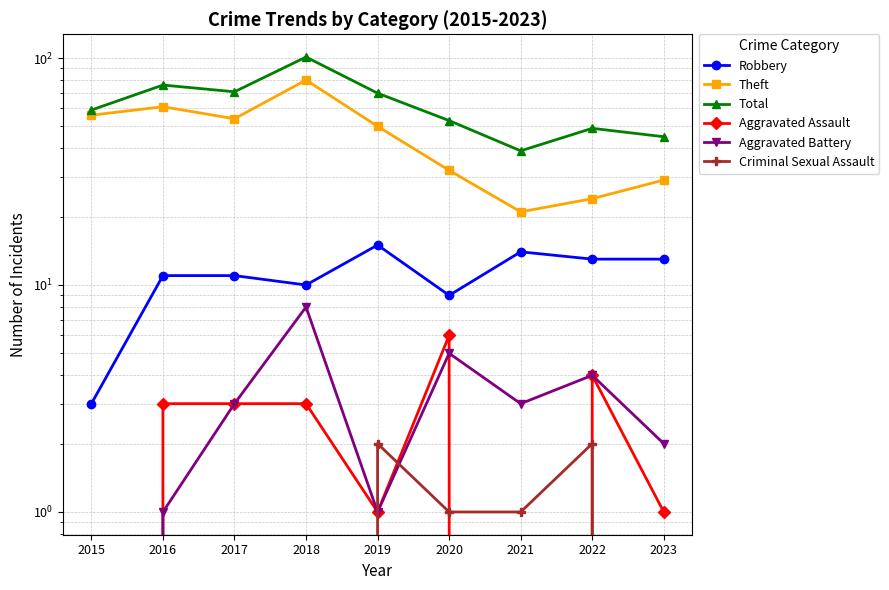

At which category is the sum across all series the highest?

2018